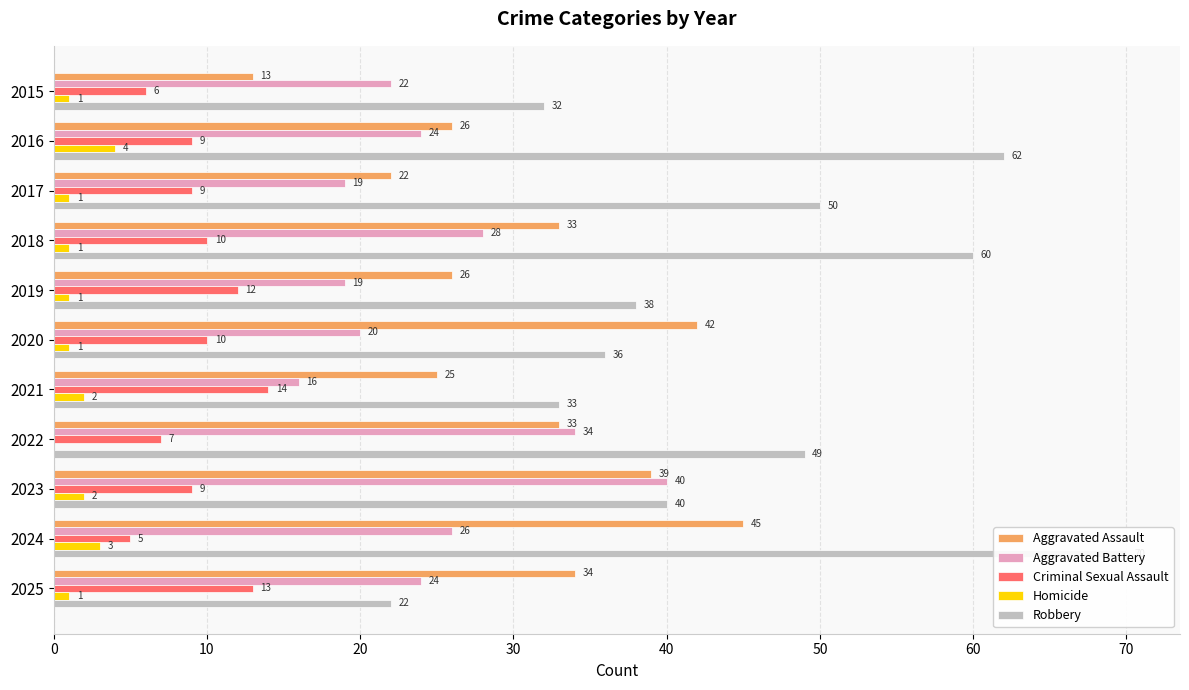

What is the maximum value shown in the chart?

70